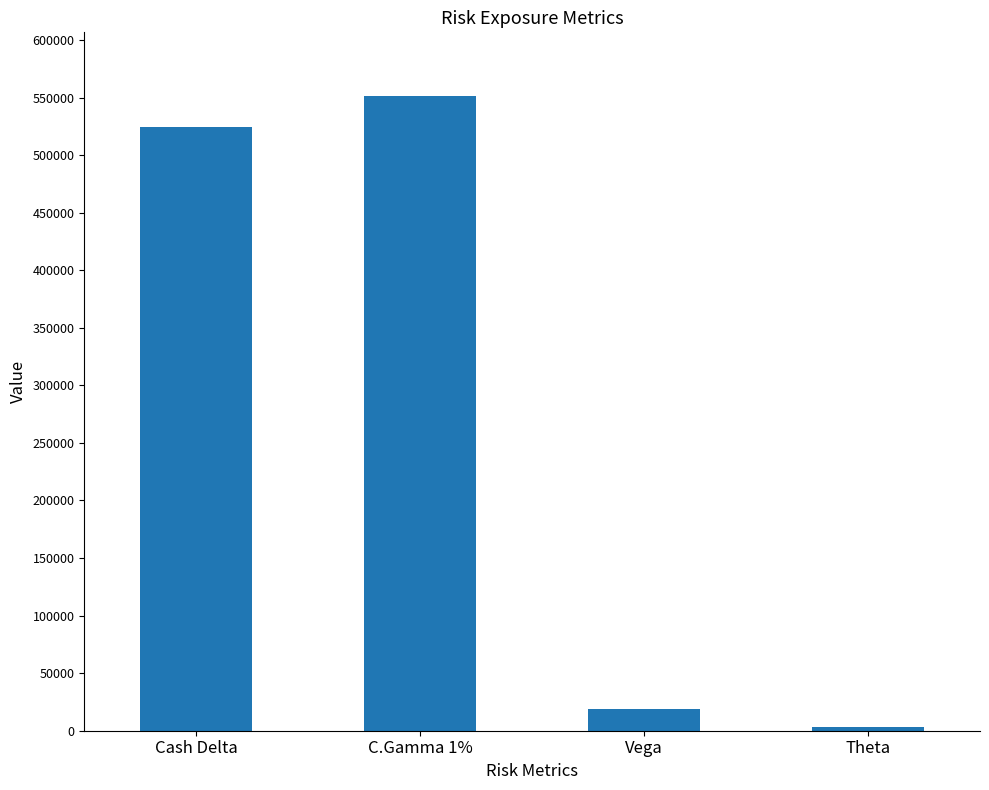

How many data points are less than 524747?

2